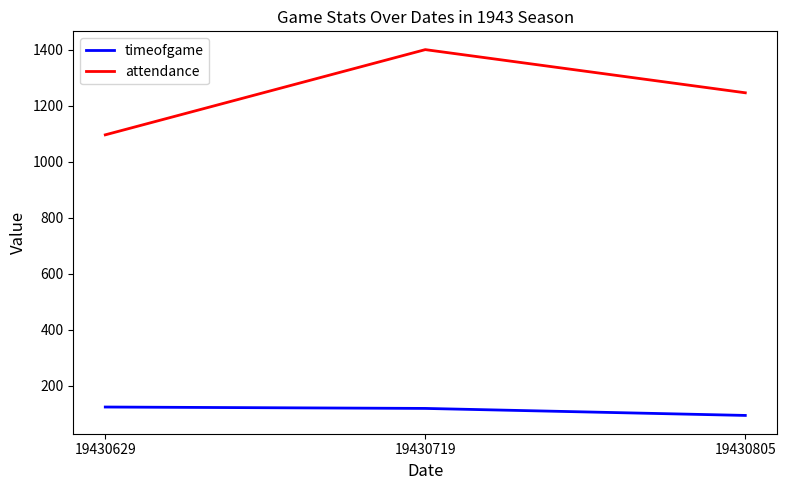

Count the attendance values in the range 1096 to 1400.

3